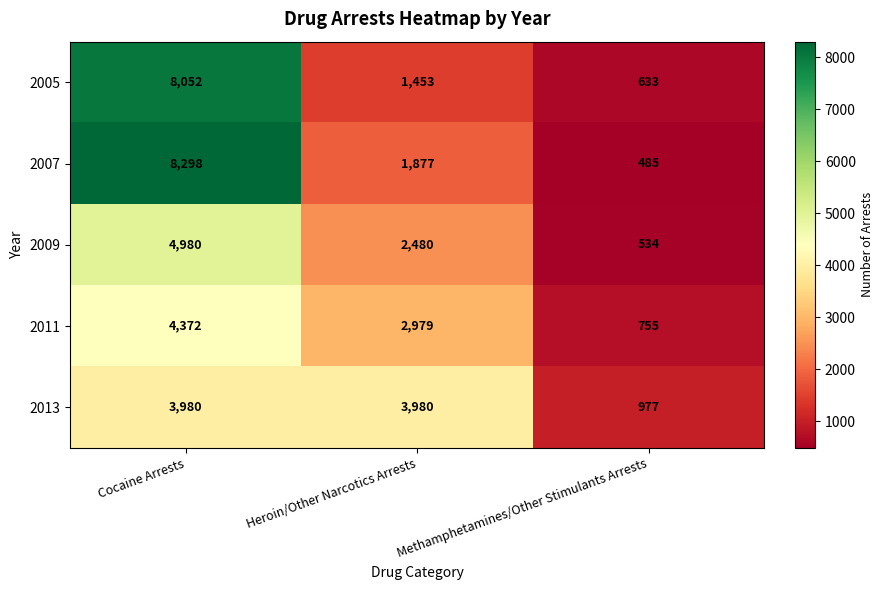

What is the difference between the maximum and minimum values in the 2007 series?

7813